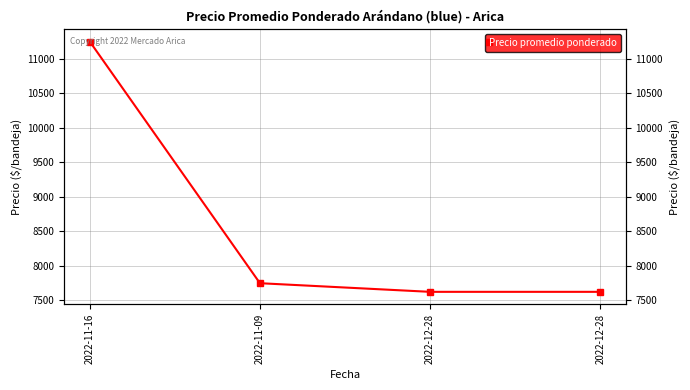

List the labels in order of value, largest first.

2022-11-16, 2022-11-09, 2022-12-28, 2022-12-28